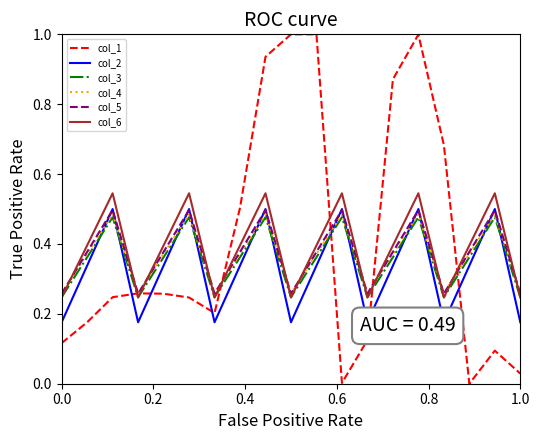

True or false: col_2 and col_1 intersect in this chart.

True